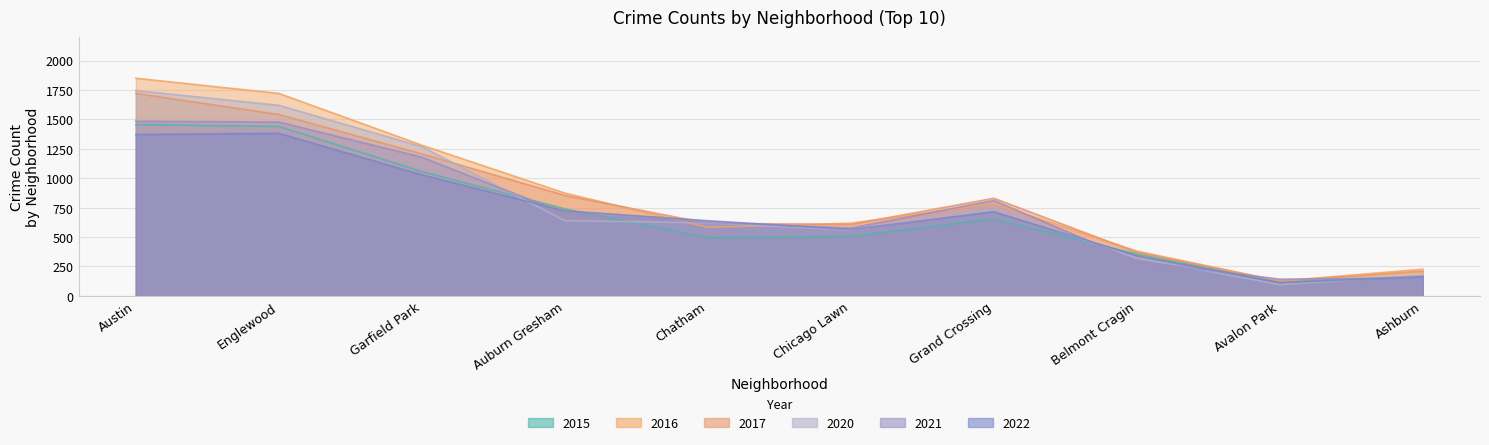

How many series are shown in this chart?

6